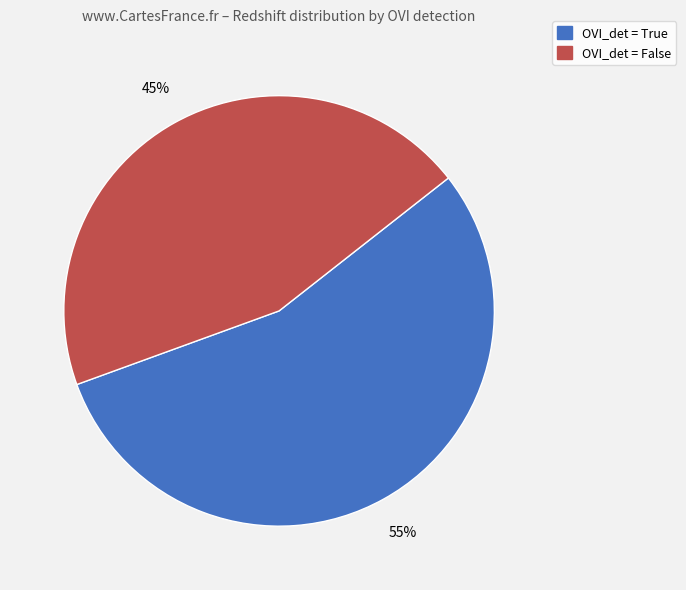

To the nearest percent, what is the difference between the largest and smallest slice percentages?

10%